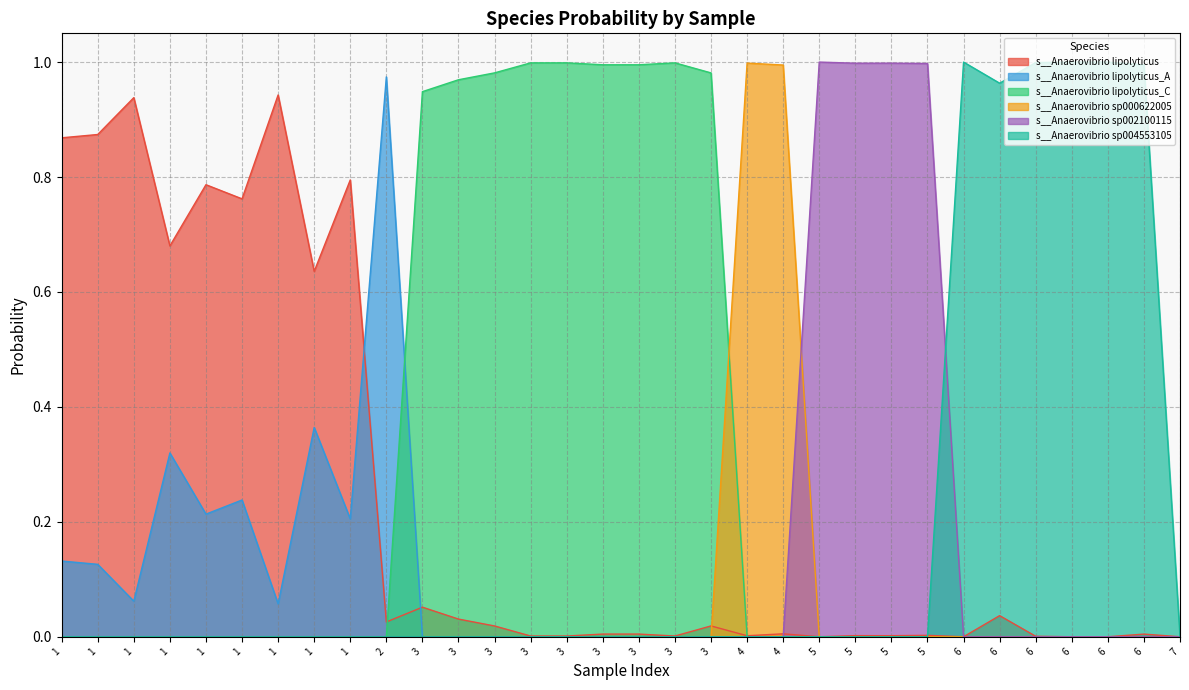

Reading right to left, transcribe all the data shown in this chart.

s__Anaerovibrio lipolyticus: 0.0	0.0	0.0	0.0	0.0	0.0	0.0	0.0	0.0	0.0	0.0	0.0	0.0	0.0	0.0	0.0	0.0	0.0	0.0	0.0	0.0	0.1	0.0	0.8	0.6	0.9	0.8	0.8	0.7	0.9	0.9	0.9
s__Anaerovibrio lipolyticus_A: 0.0	0.0	0.0	0.0	0.0	0.0	0.0	0.0	0.0	0.0	0.0	0.0	0.0	0.0	0.0	0.0	0.0	0.0	0.0	0.0	0.0	0.0	1.0	0.2	0.4	0.1	0.2	0.2	0.3	0.1	0.1	0.1
s__Anaerovibrio lipolyticus_C: 0.0	0.0	0.0	0.0	0.0	0.0	0.0	0.0	0.0	0.0	0.0	0.0	0.0	1.0	1.0	1.0	1.0	1.0	1.0	1.0	1.0	0.9	0.0	0.0	0.0	0.0	0.0	0.0	0.0	0.0	0.0	0.0
s__Anaerovibrio sp000622005: 0.0	0.0	0.0	0.0	0.0	0.0	0.0	0.0	0.0	0.0	0.0	1.0	1.0	0.0	0.0	0.0	0.0	0.0	0.0	0.0	0.0	0.0	0.0	0.0	0.0	0.0	0.0	0.0	0.0	0.0	0.0	0.0
s__Anaerovibrio sp002100115: 0.0	0.0	0.0	0.0	0.0	0.0	0.0	1.0	1.0	1.0	1.0	0.0	0.0	0.0	0.0	0.0	0.0	0.0	0.0	0.0	0.0	0.0	0.0	0.0	0.0	0.0	0.0	0.0	0.0	0.0	0.0	0.0
s__Anaerovibrio sp004553105: 0.0	1.0	1.0	1.0	1.0	1.0	1.0	0.0	0.0	0.0	0.0	0.0	0.0	0.0	0.0	0.0	0.0	0.0	0.0	0.0	0.0	0.0	0.0	0.0	0.0	0.0	0.0	0.0	0.0	0.0	0.0	0.0